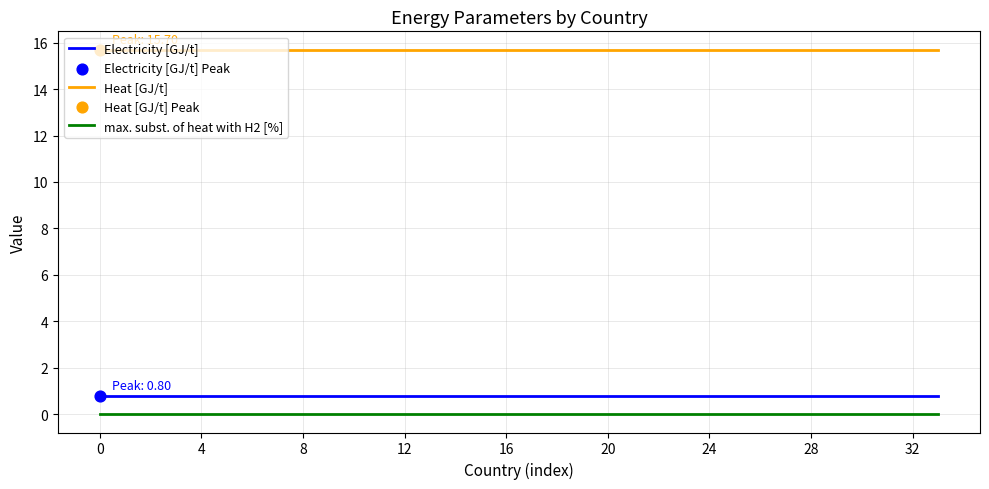

At how many categories does at least one series exceed 4?

34